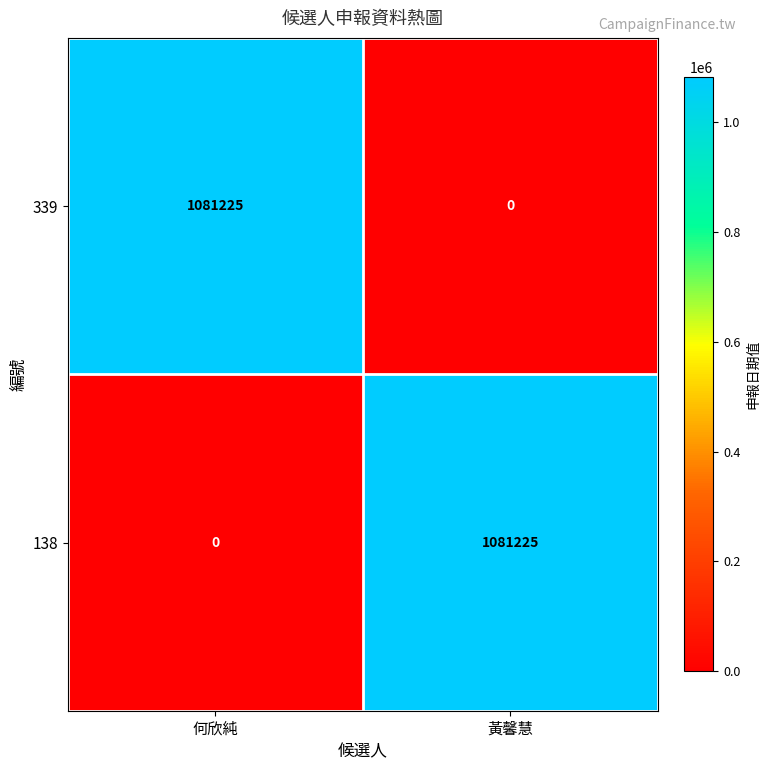

What is the sum of the 339 values at 何欣純 and 黃馨慧?

1081225